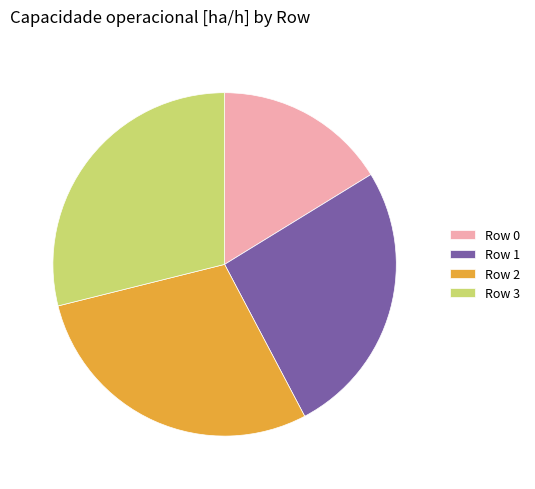

What is the ratio of the value at Row 2 to the value at Row 3?

1.0